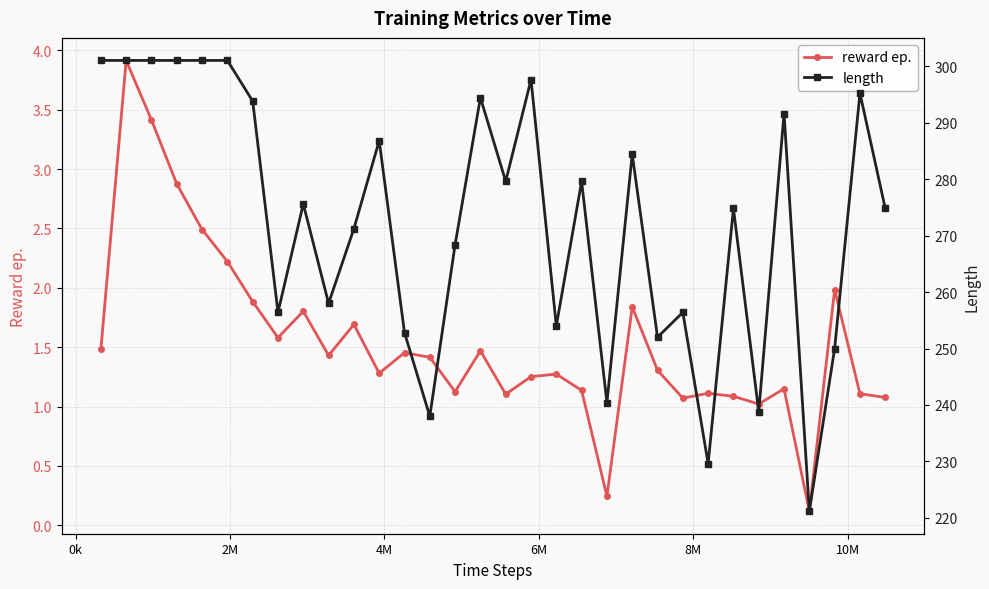

True or false: reward ep. has more than 1 points higher than both neighbors.

True